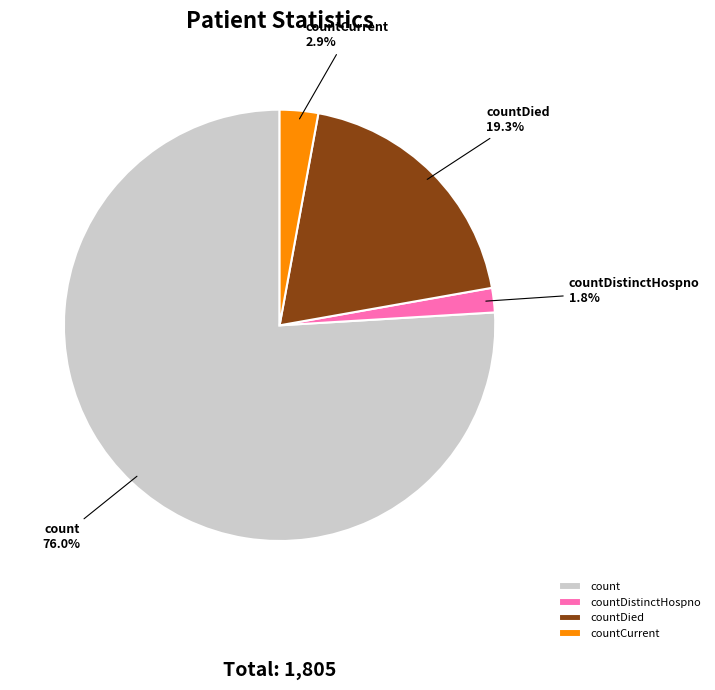

Between countCurrent and countDistinctHospno, which is larger?

countCurrent